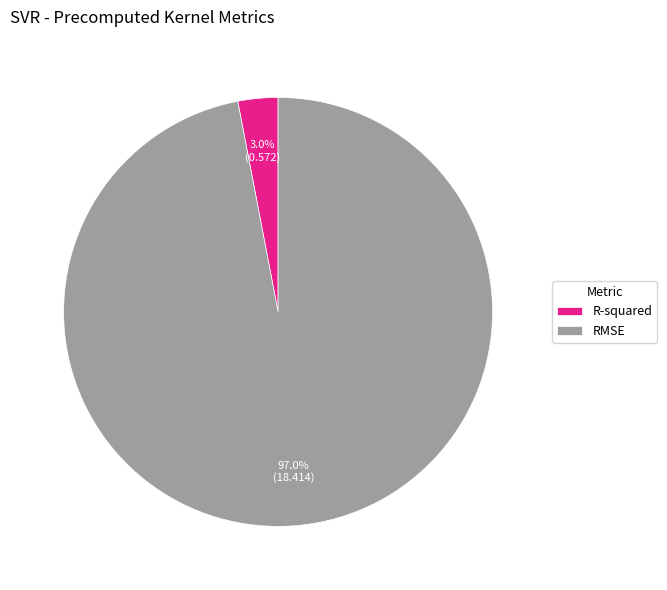

Is R-squared the majority of the pie?

No